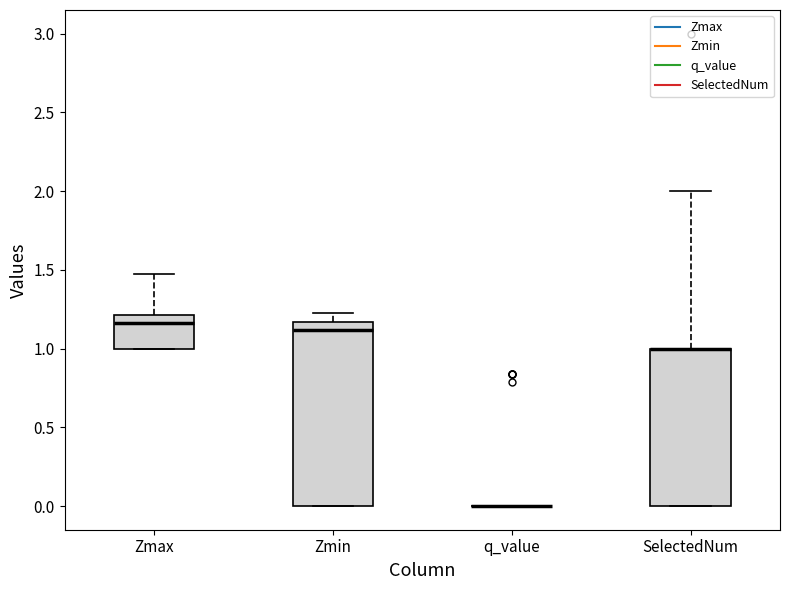

Reading left to right, read every box against the y-axis: the position of its median line, the range the box covers, and the ends of its whiskers. The values are not printed on the chart, so give them approximately, as read against the axis.

Zmax: median 1.15, box 1.00 to 1.20, whiskers 1.00 to 1.50
Zmin: median 1.10, box 0.00 to 1.15, whiskers 0.00 to 1.25
q_value: box collapsed to a line at 0.00, whiskers 0.00 to 0.00
SelectedNum: median 1.00 (drawn on the box's upper edge), box 0.00 to 1.00, whiskers 0.00 to 2.00